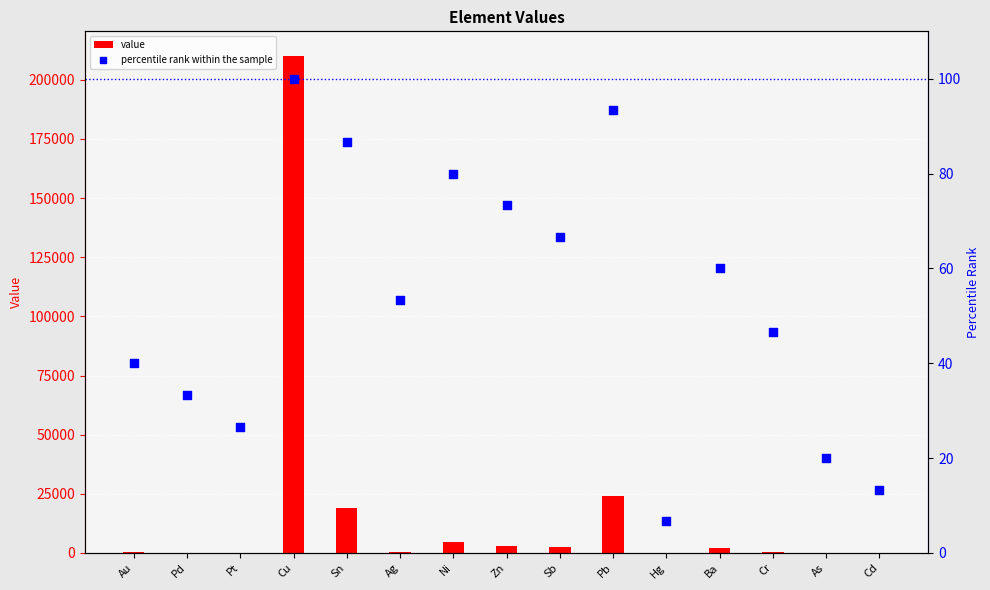

What is the total value across all series at Cr?

330.7